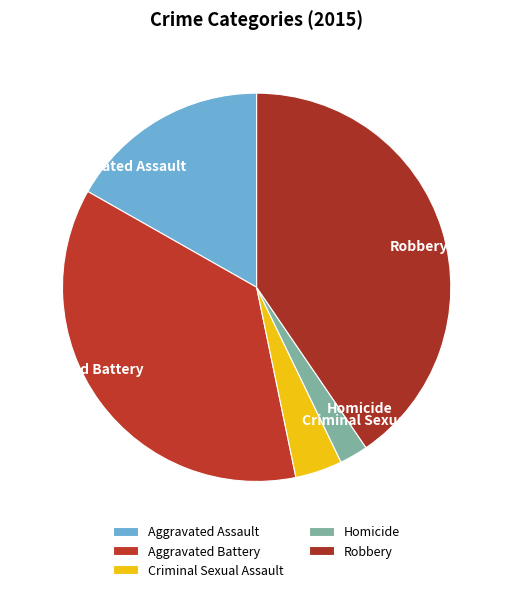

The Aggravated Battery slice represents 36% of the pie. True or false?

True